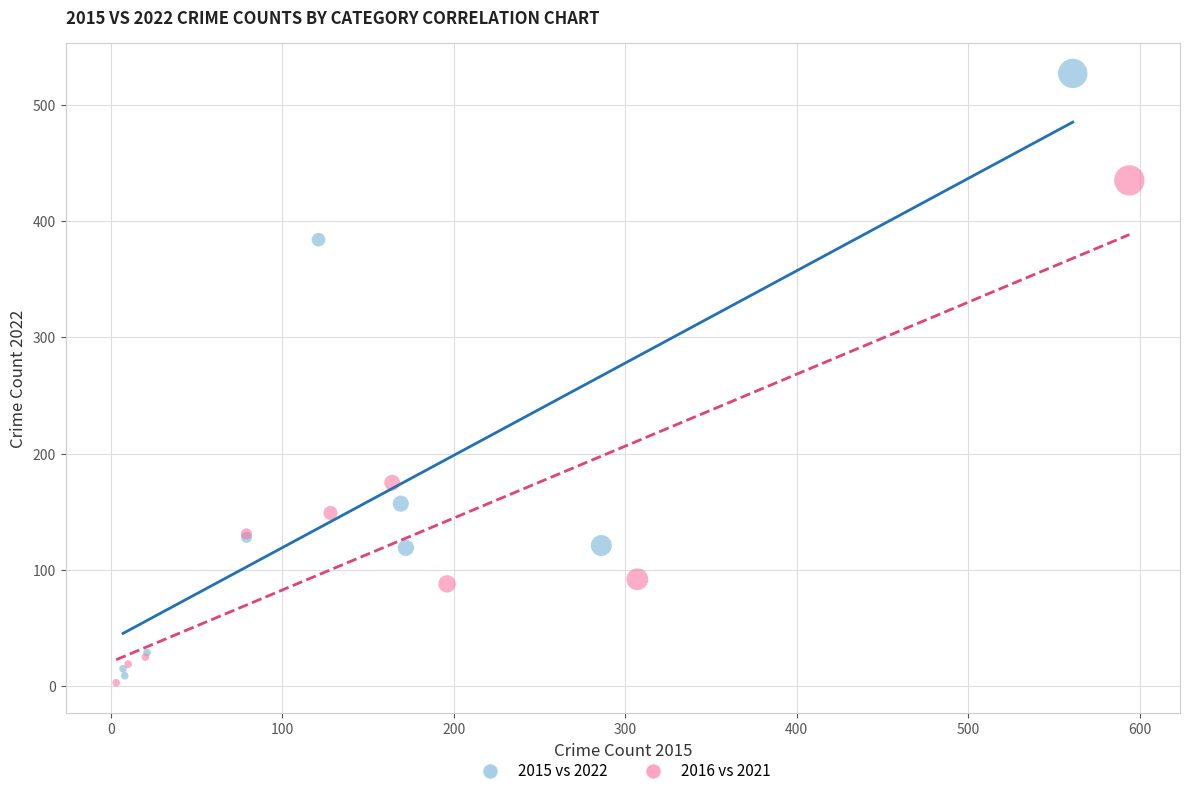

Which series contains the highest Y value?

2015 vs 2022